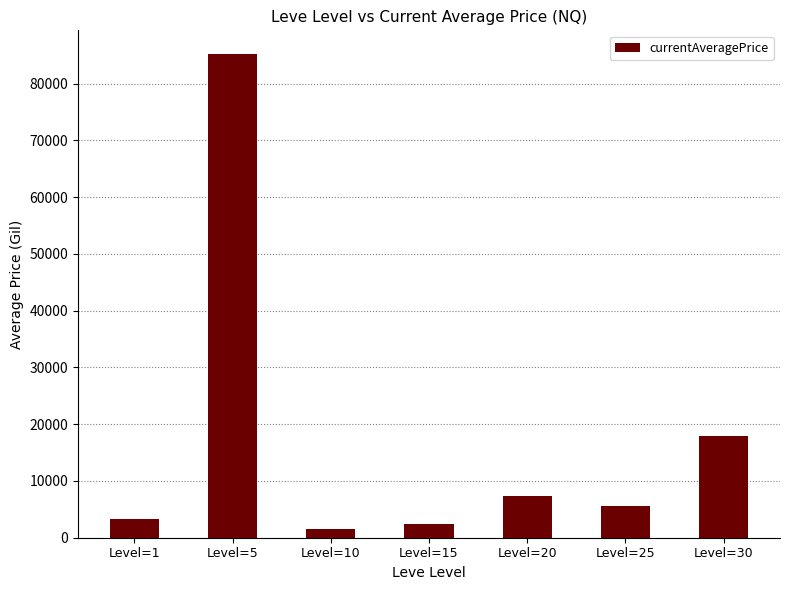

What is the sum of all values?

123278.5